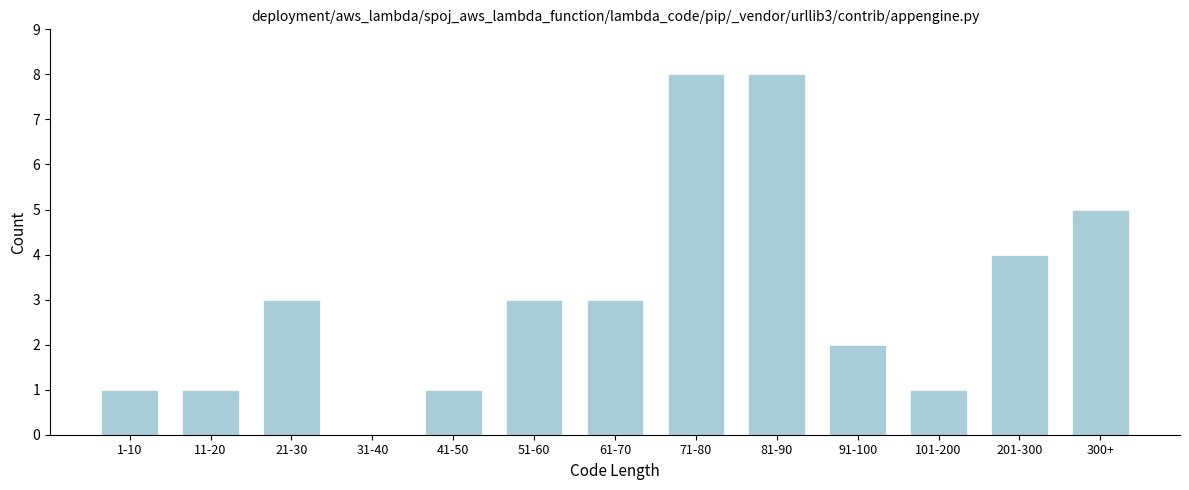

Reading left to right, list all the values displayed in this chart.

1-10=1	11-20=1	21-30=3	31-40=0	41-50=1	51-60=3	61-70=3	71-80=8	81-90=8	91-100=2	101-200=1	201-300=4	300+=5